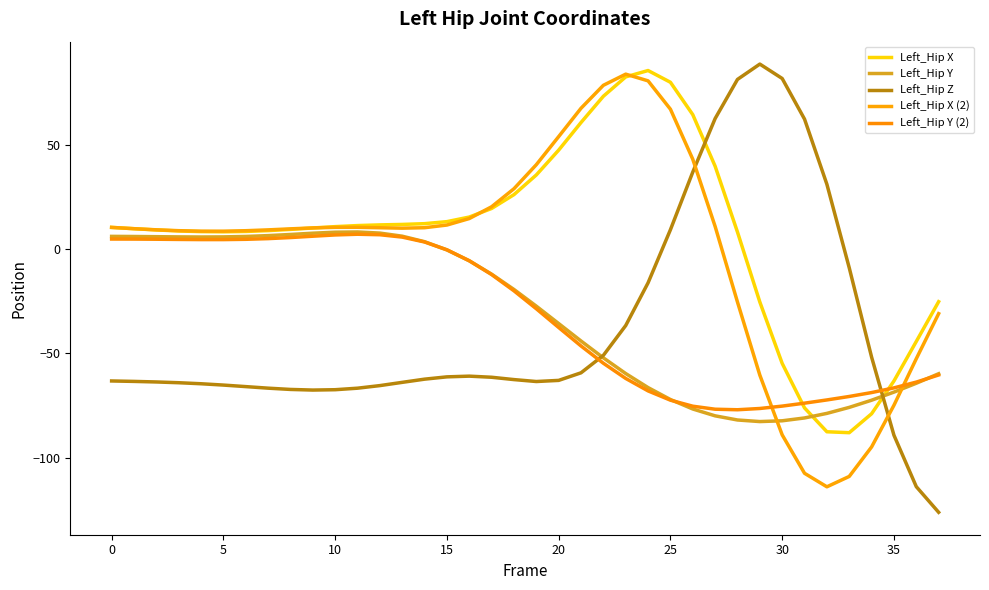

Does the chart display data point markers on the line(s)?

No